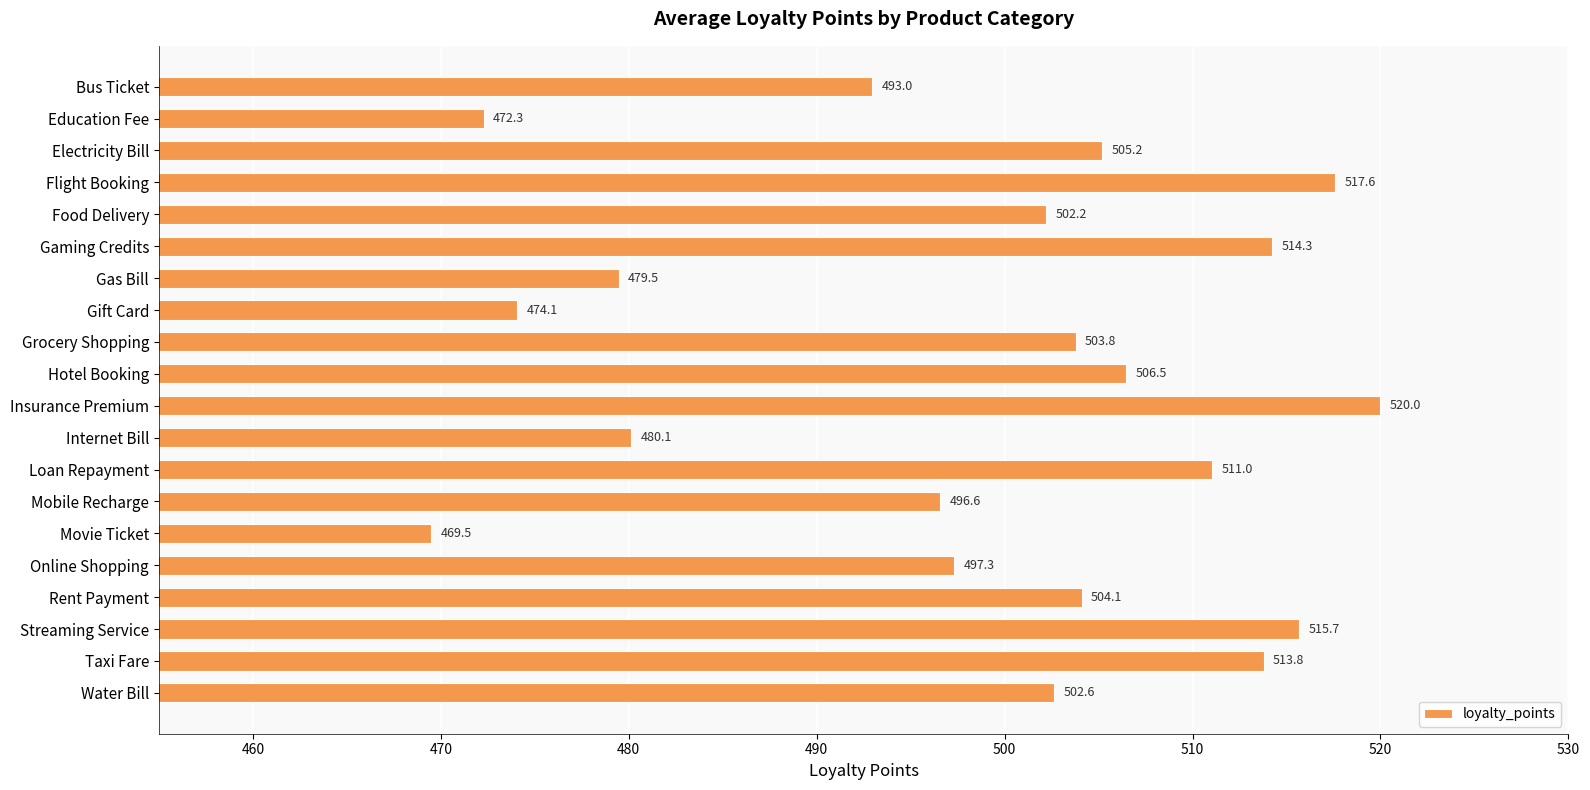

Which label corresponds to the largest value in the chart?

Insurance Premium